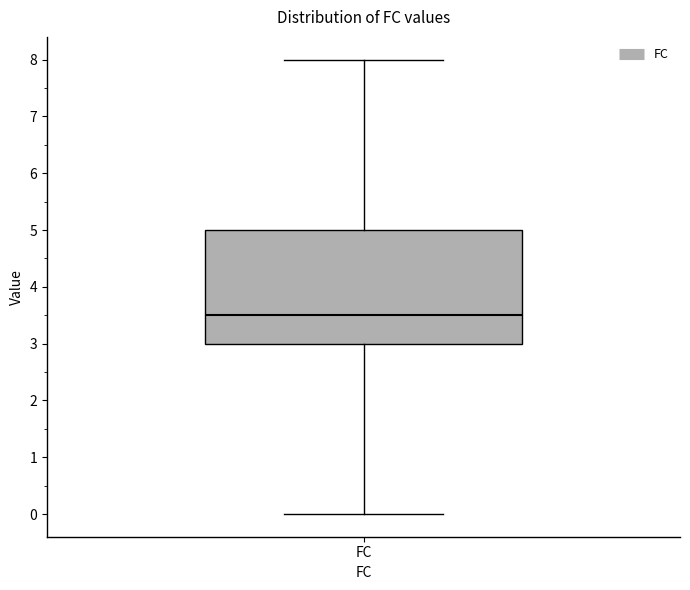

Read this box plot against the y-axis: the position of the median line, the range covered by the box, and the ends of both whiskers. The values are not printed on the chart, so give them approximately, as read against the axis.

median 3.5, box 3.0 to 5.0, whiskers 0.0 to 8.0